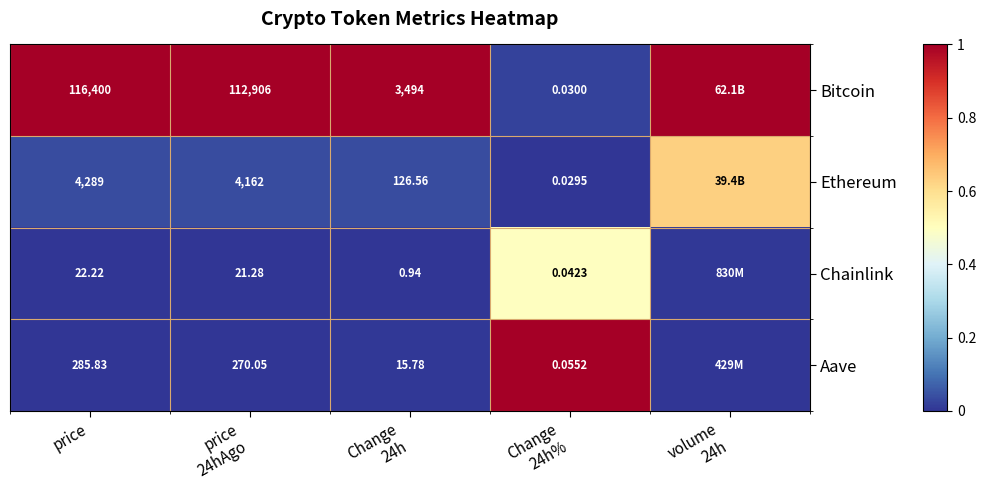

At price, list the series in order from largest to smallest.

Bitcoin, Ethereum, Aave, Chainlink